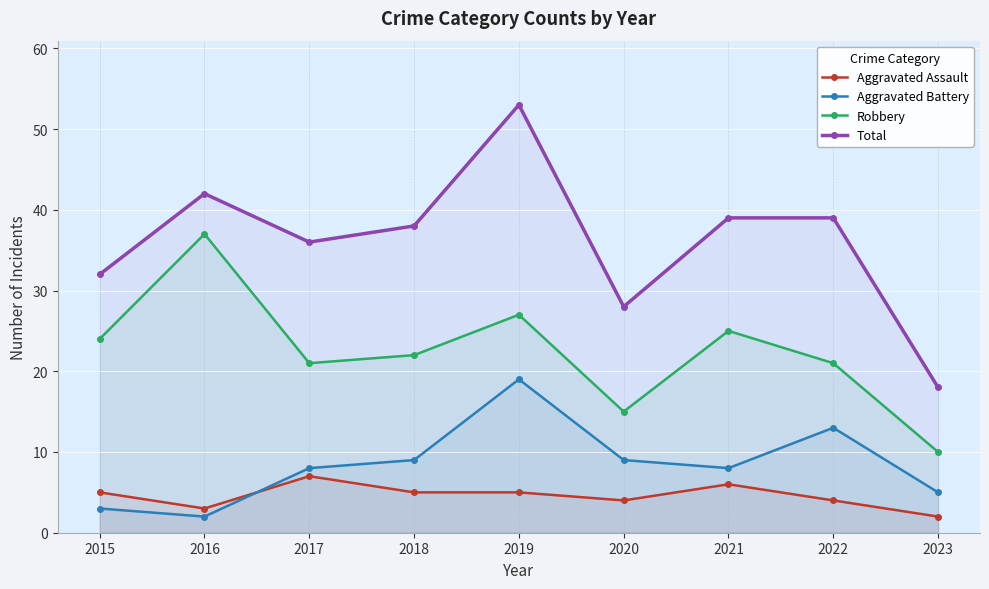

What is the difference between the second highest and second lowest values in the Aggravated Battery series?

10